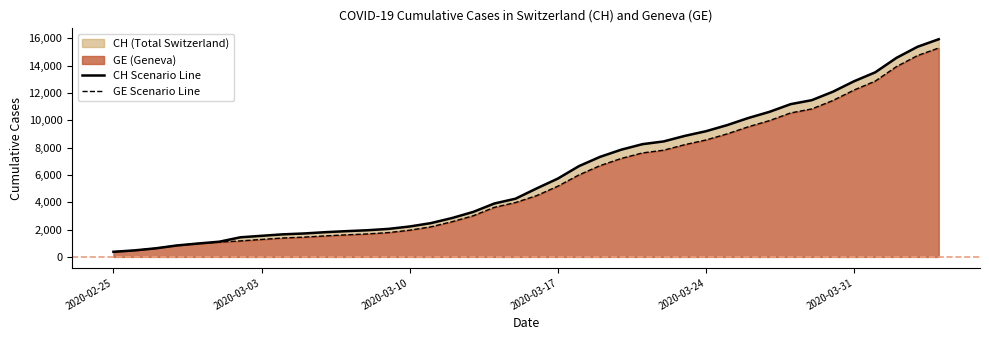

True or false: GE Scenario Line has more than 2 points higher than both neighbors.

False